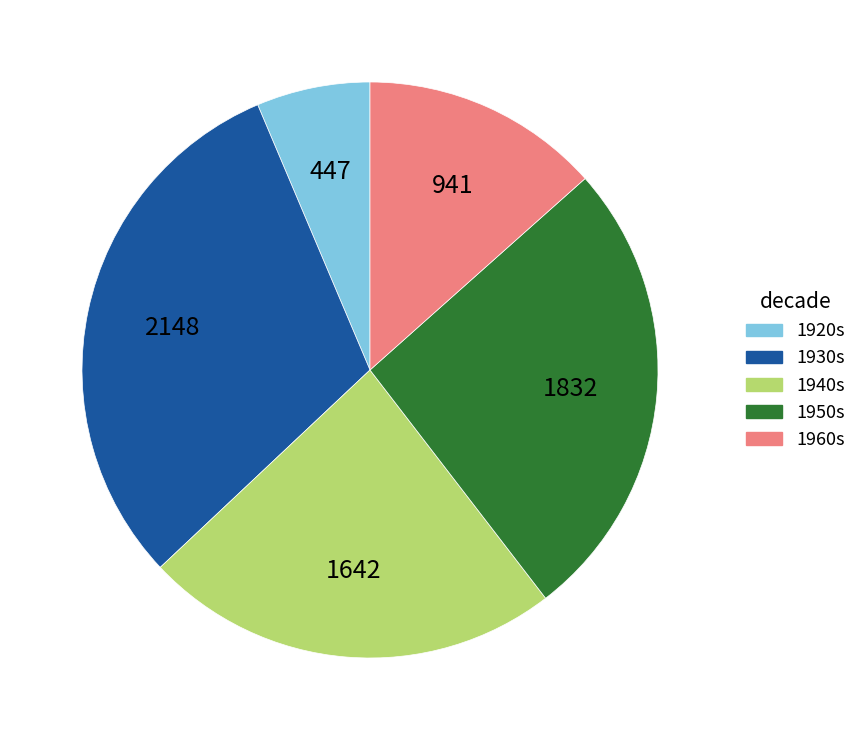

Is 1960s the majority of the pie?

No